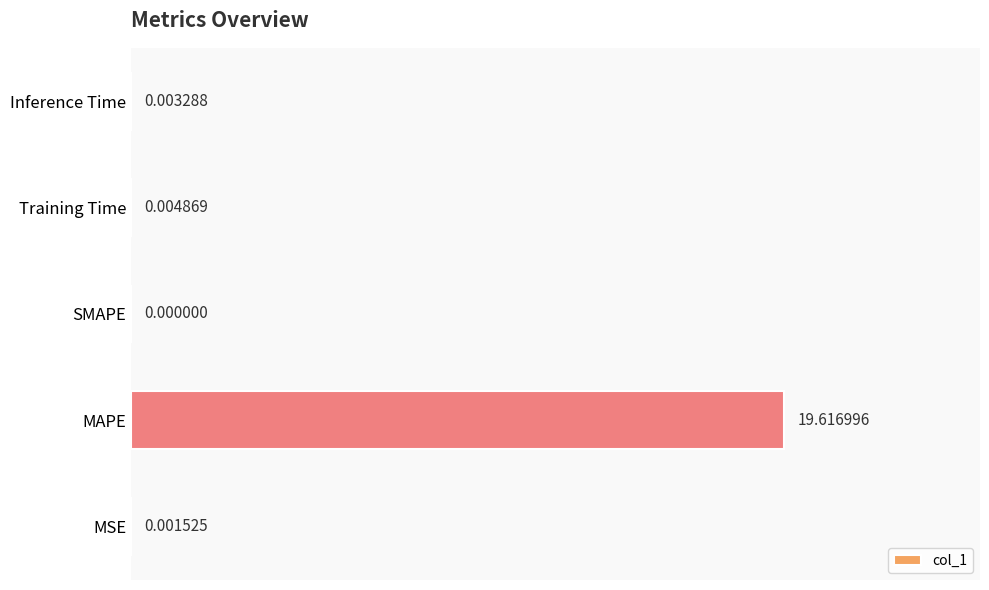

Where is the data nearest to the value 9?

Training Time